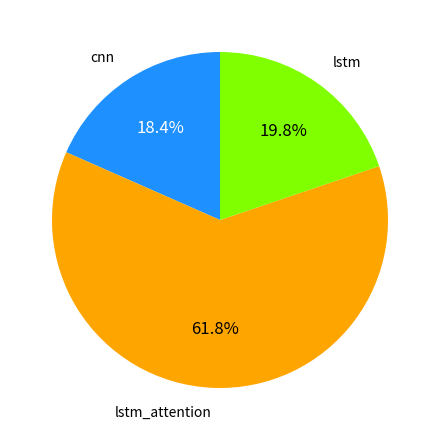

Count the number of slices in the pie.

3